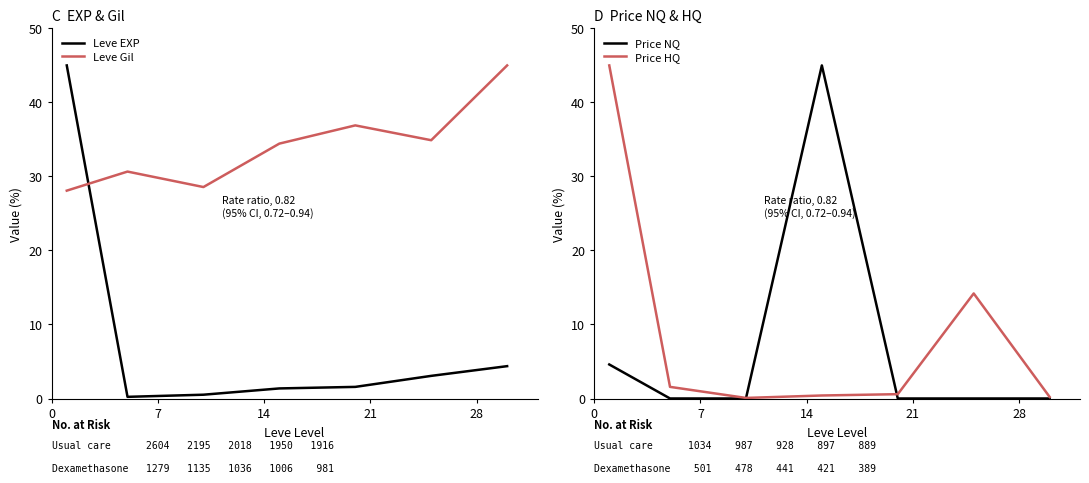

What is the difference between the maximum and second lowest values in the Price HQ series?

44.8